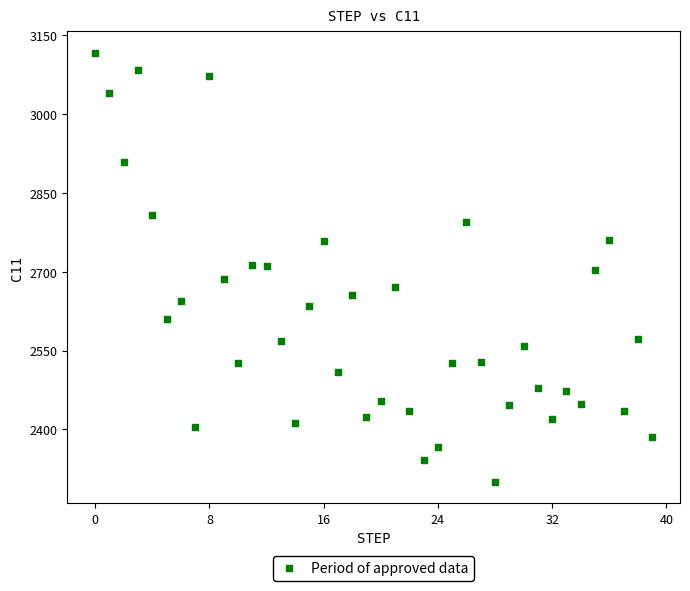

What is the range of Y values (max minus min)?

816.2